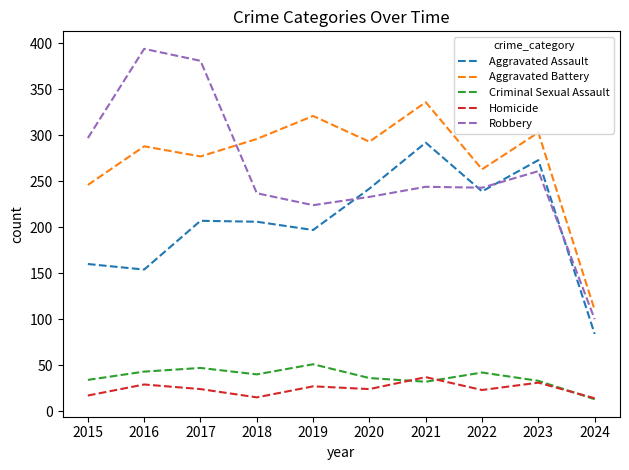

Which series changed the most between 2018 and 2021?

Aggravated Assault